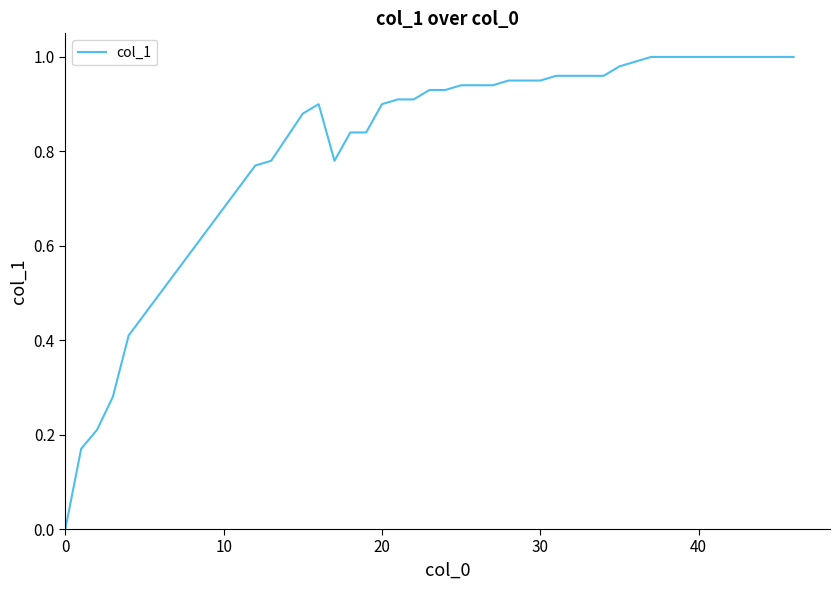

Does the chart have visible grid lines?

No